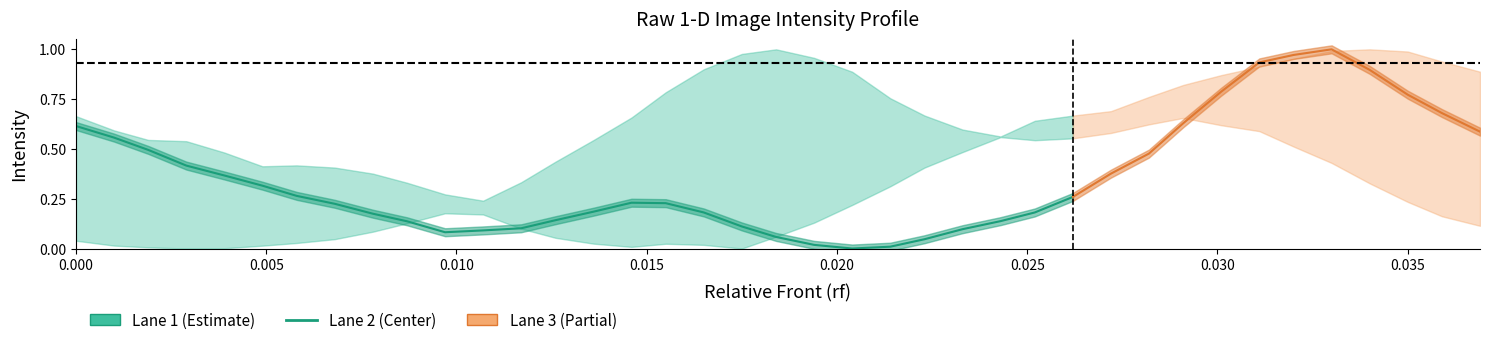

How many points are higher than both their immediate neighbors (excluding endpoints)?

1